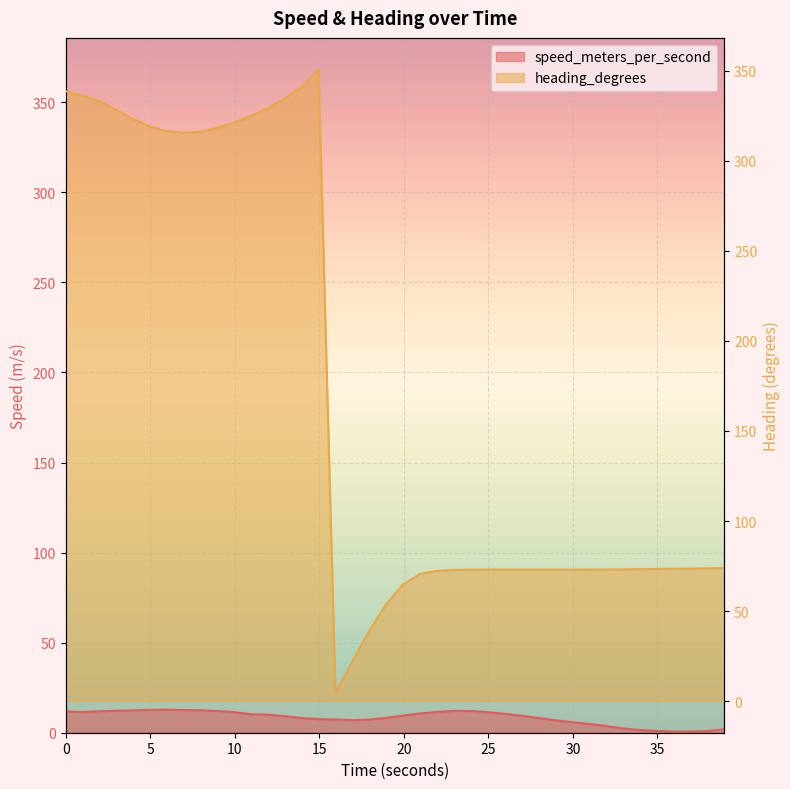

Where is speed_meters_per_second nearest to the value 6?

30